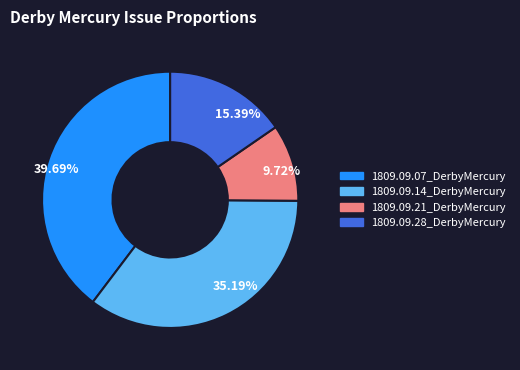

Between 9.72% and 15.39%, which is larger?

15.39%